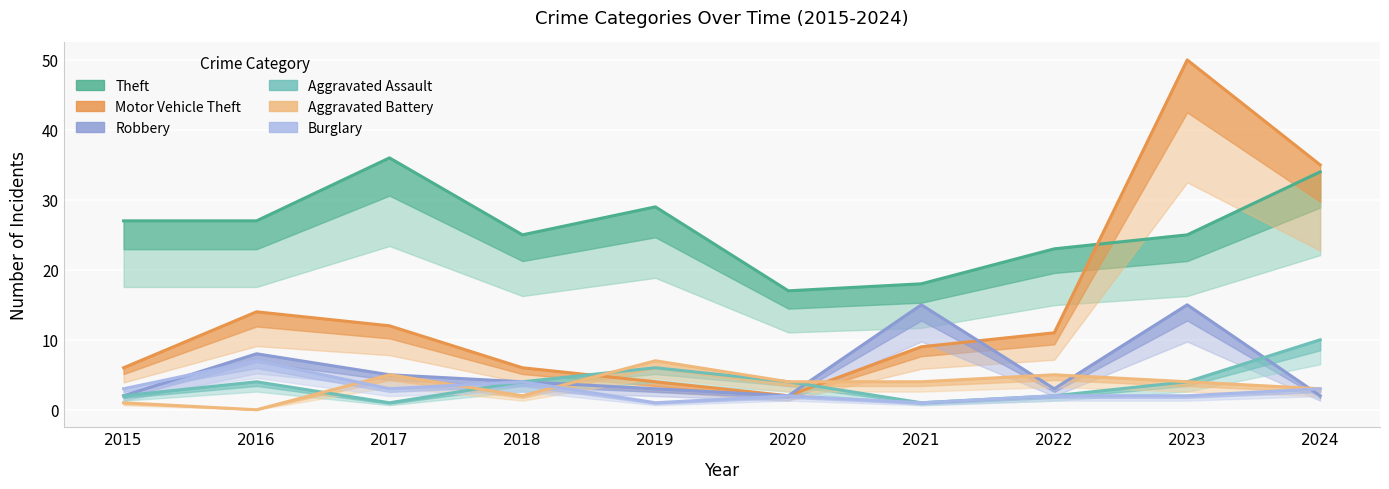

In Motor Vehicle Theft, how many points are higher than both neighbors (excluding endpoints)?

2